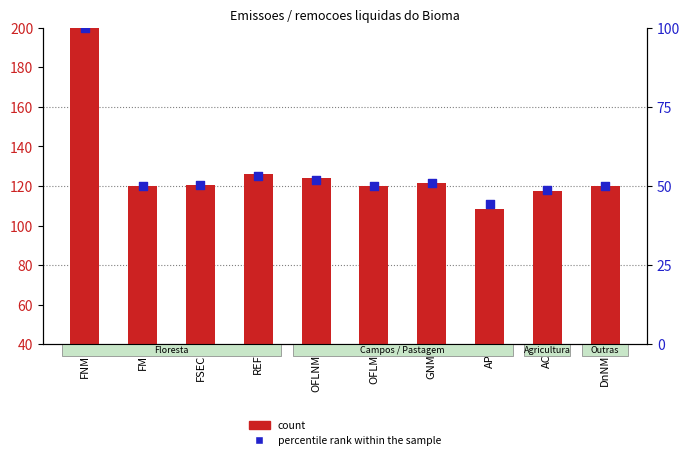

At which category is the sum across all series the highest?

FNM